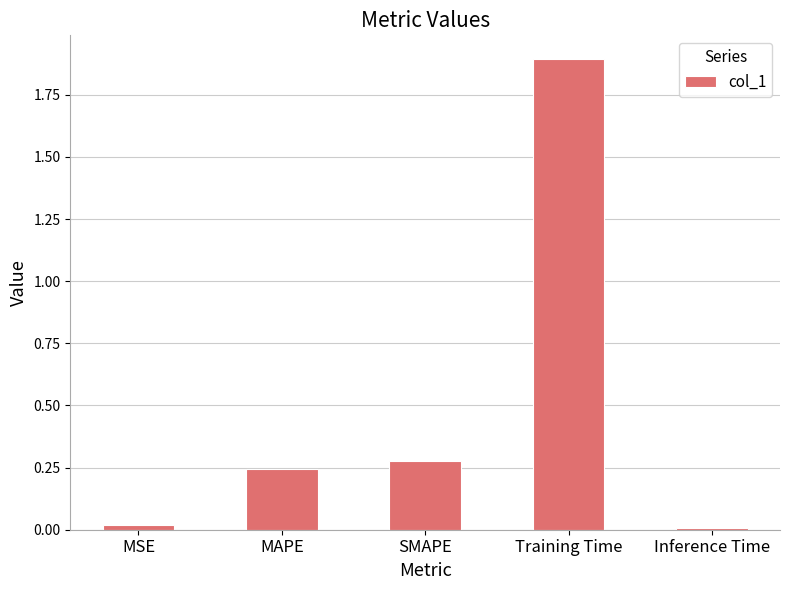

The chart shows a value of 0.0 at MSE. True or false?

True